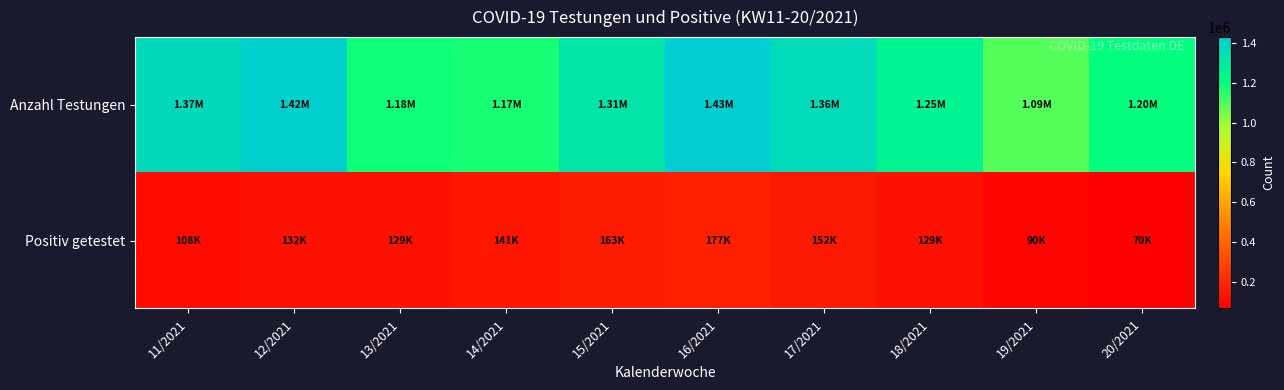

Which series has the widest spread of values?

Anzahl Testungen